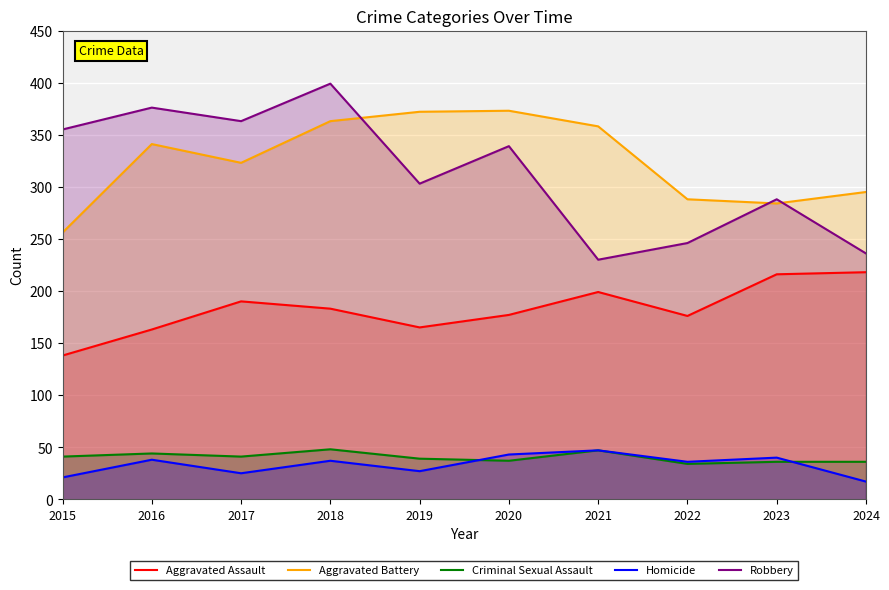

What is the value of the Criminal Sexual Assault point at the 5th from the left?

39